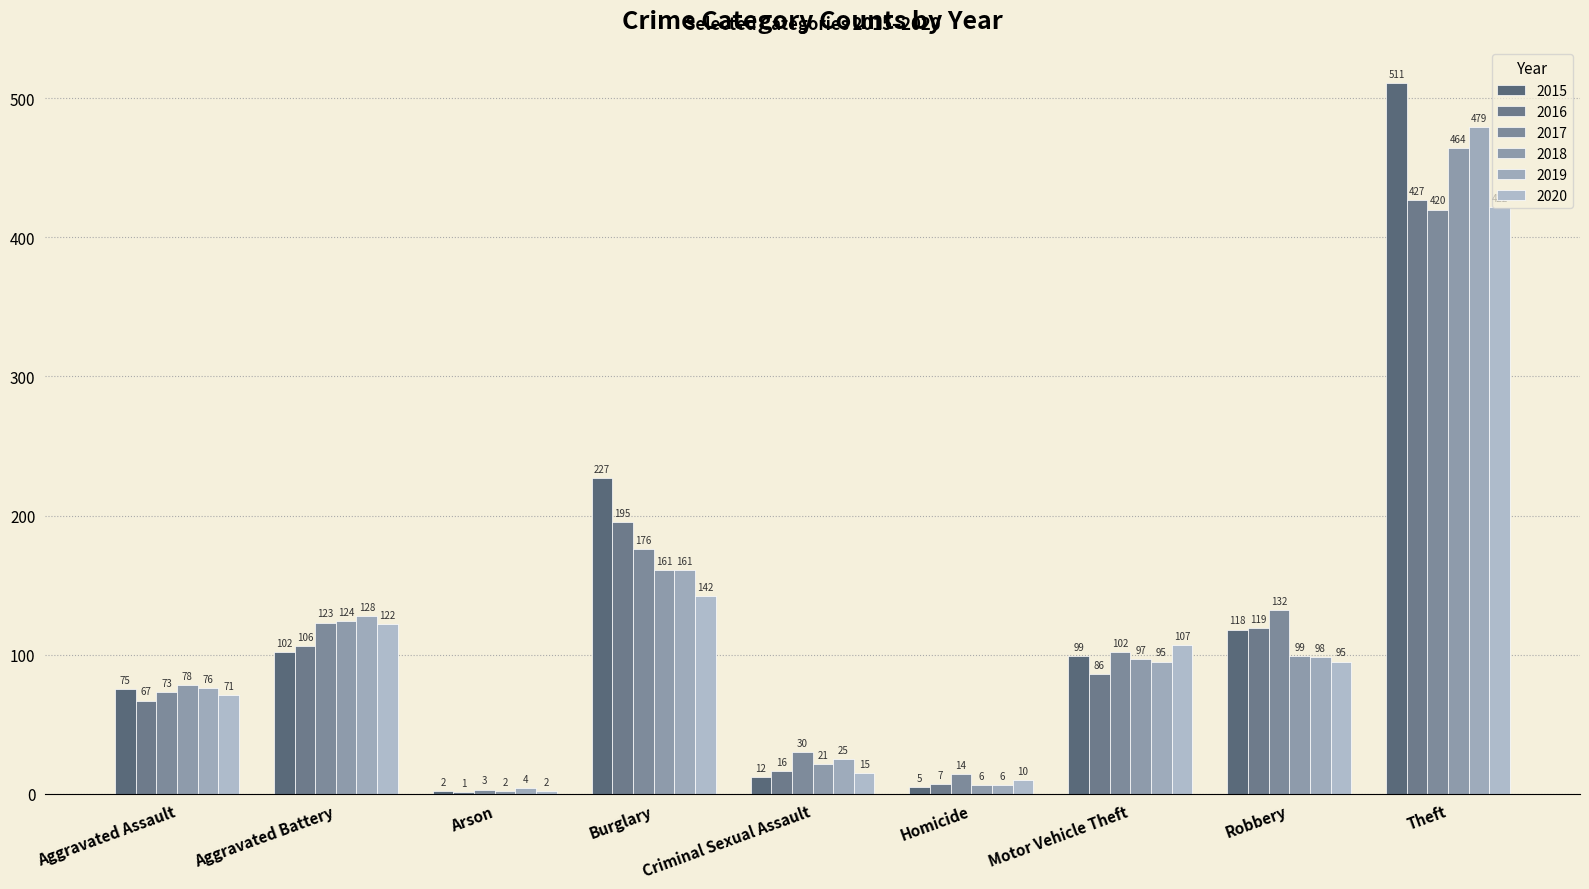

Does the chart contain stacked bars?

No